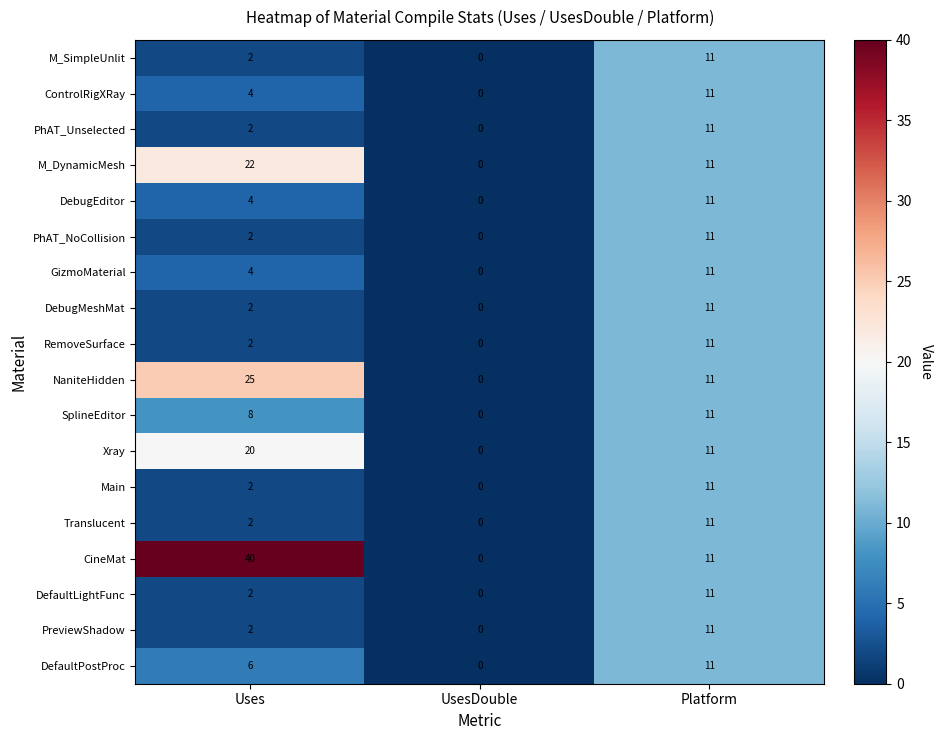

At which label does NaniteHidden first exceed 11?

Uses